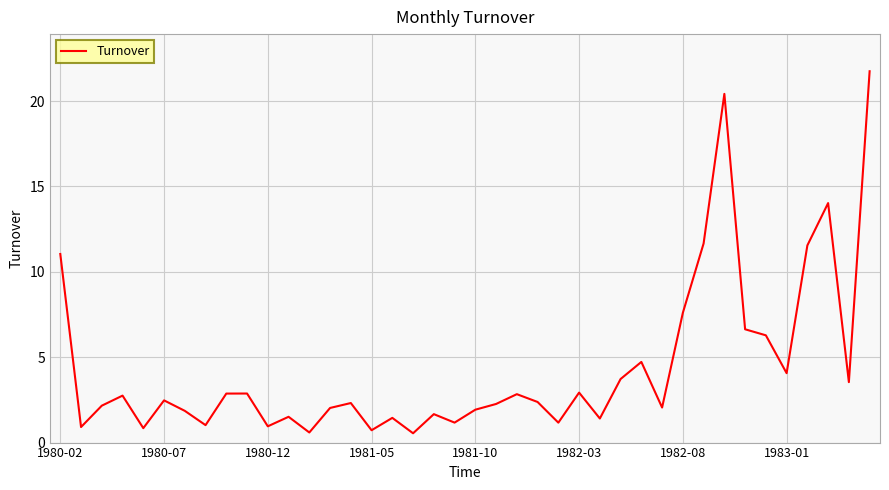

What is the maximum value shown in the chart?

21.7